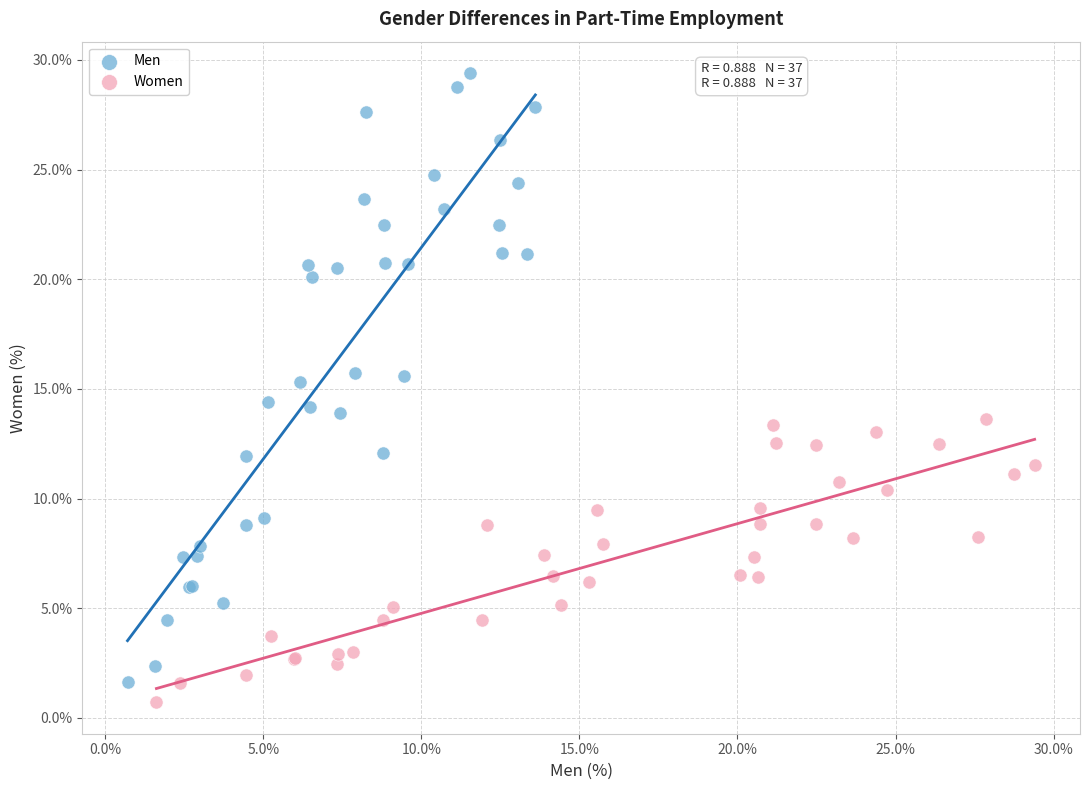

What are all the series names shown in the legend?

Men, Women